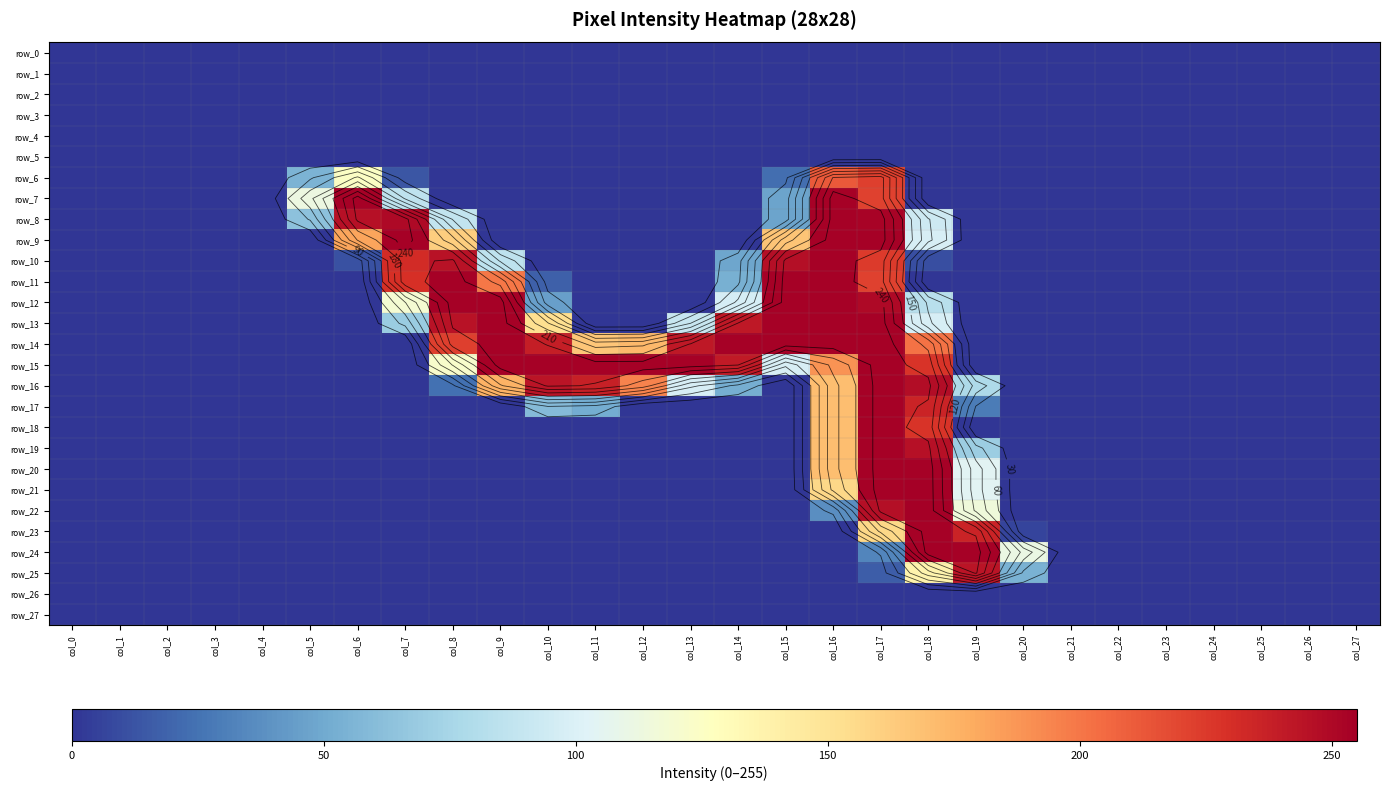

What is the total value across all series at col_10?

1011